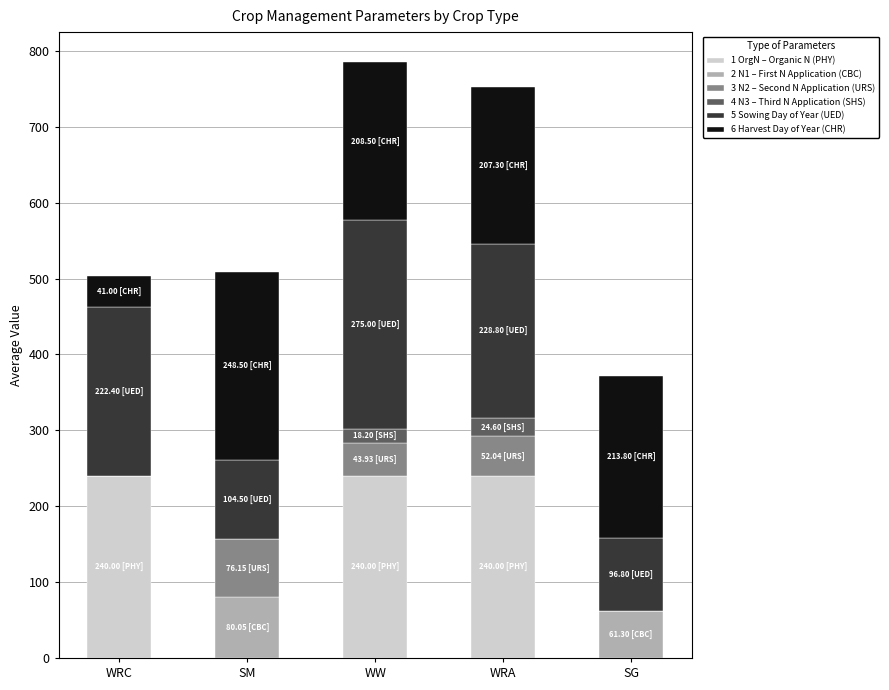

What is the total value across all series at WRC?

503.4